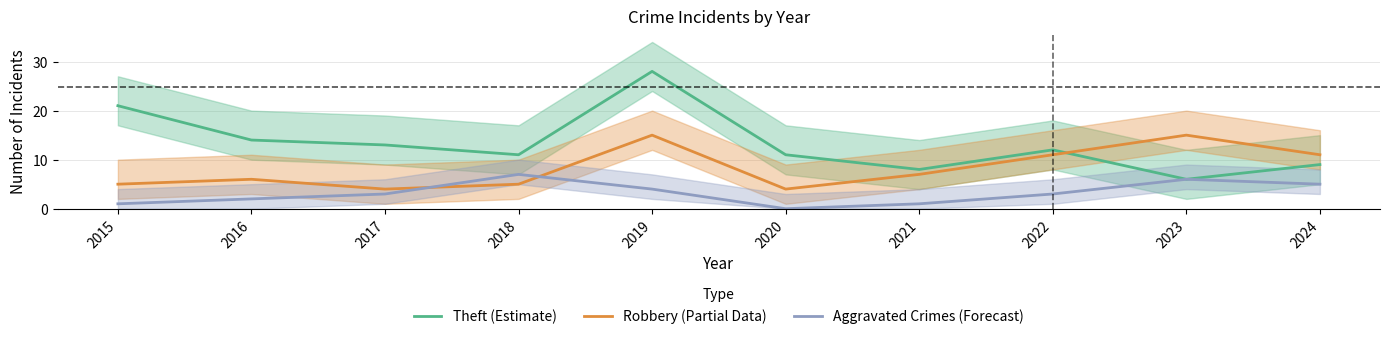

The value of Robbery (Partial Data) at 2023 is 10. True or false?

False